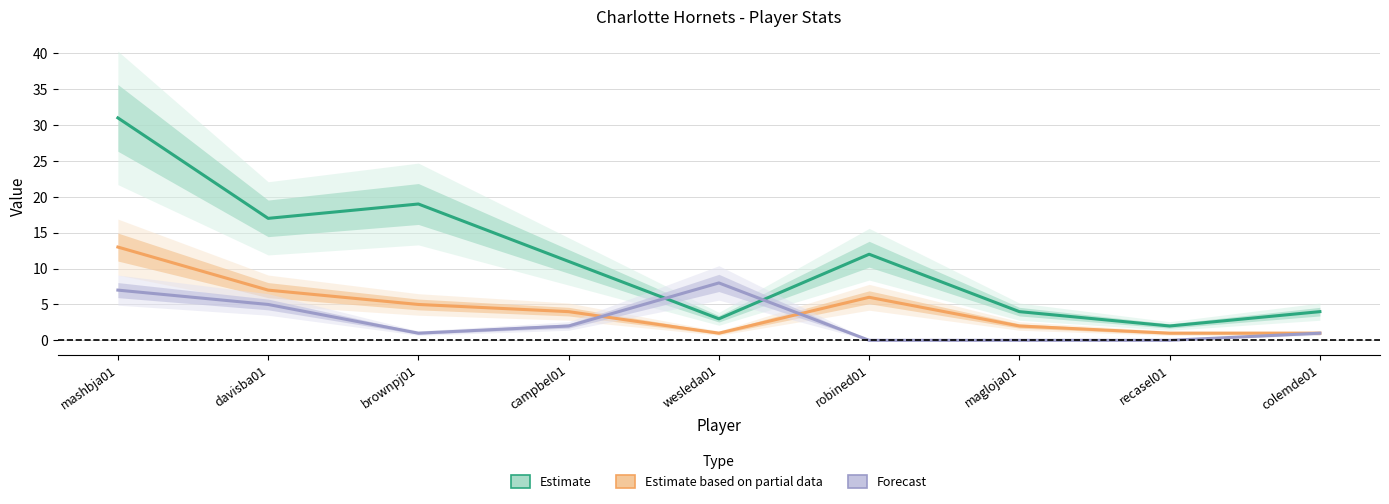

What value does the Estimate based on partial data series have at mashbja01, to the nearest 5?

15